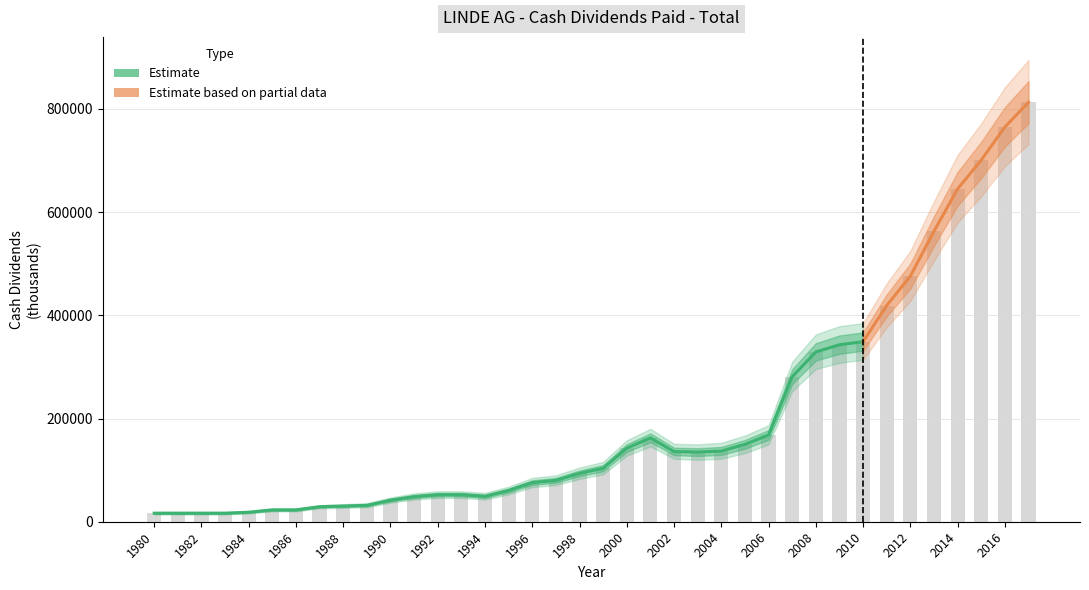

At which label does the data first exceed 103698?

2000